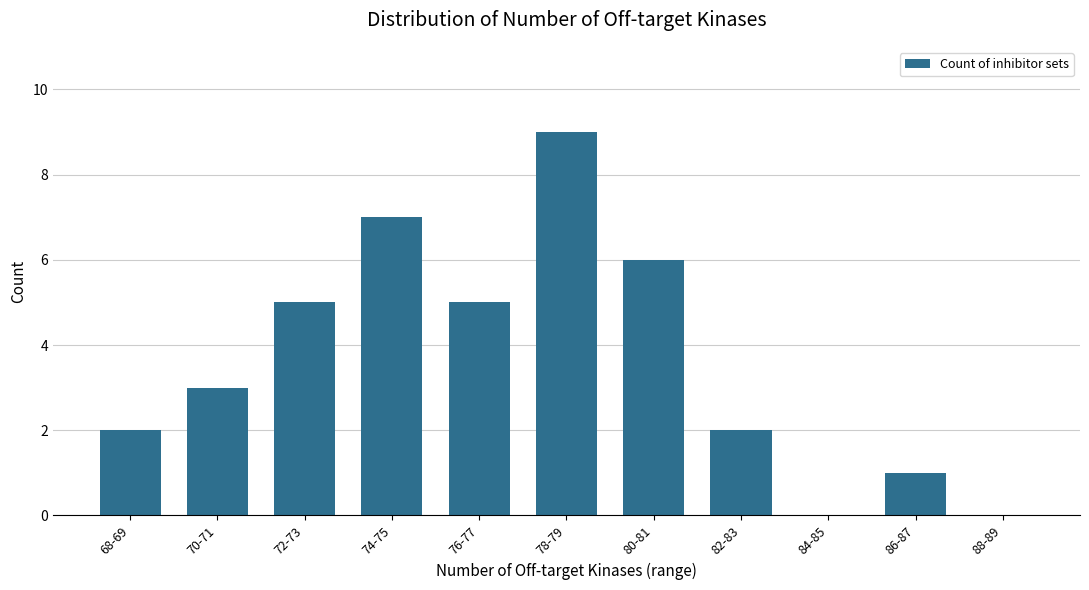

Approximately how many times larger is the value at 76-77 compared to 78-79?

0.6